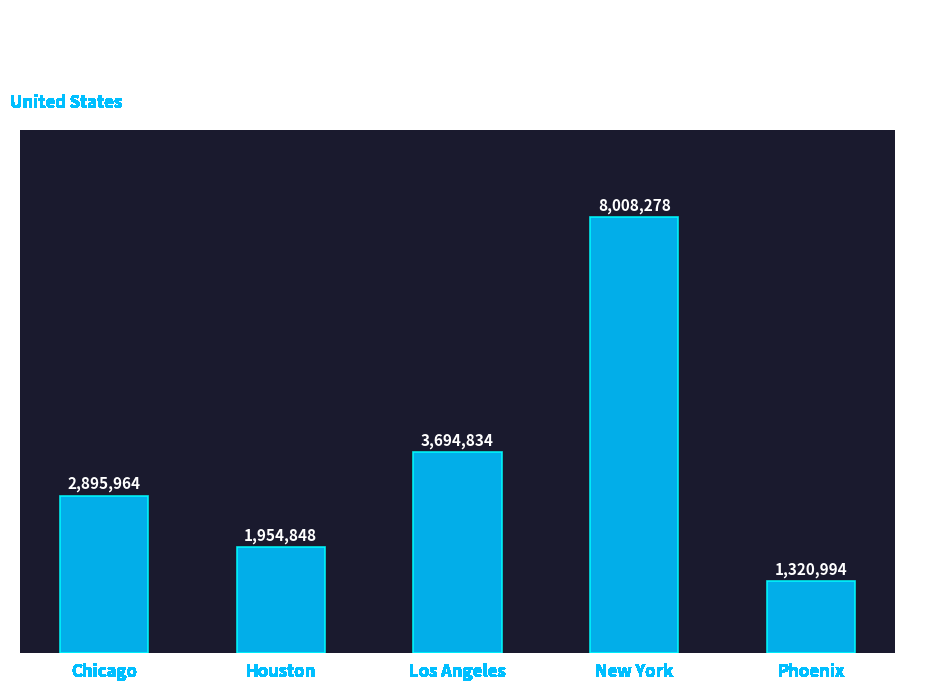

Reading left to right, extract all data points from this chart.

Chicago=2895964	Houston=1954848	Los Angeles=3694834	New York=8008278	Phoenix=1320994